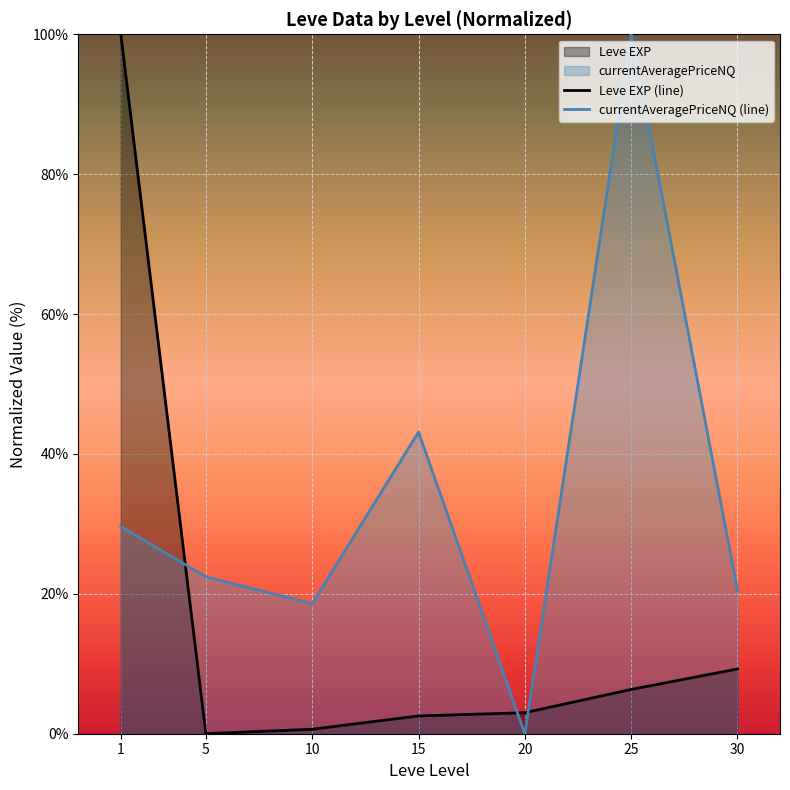

At which category does the chart reach its peak across all series?

1